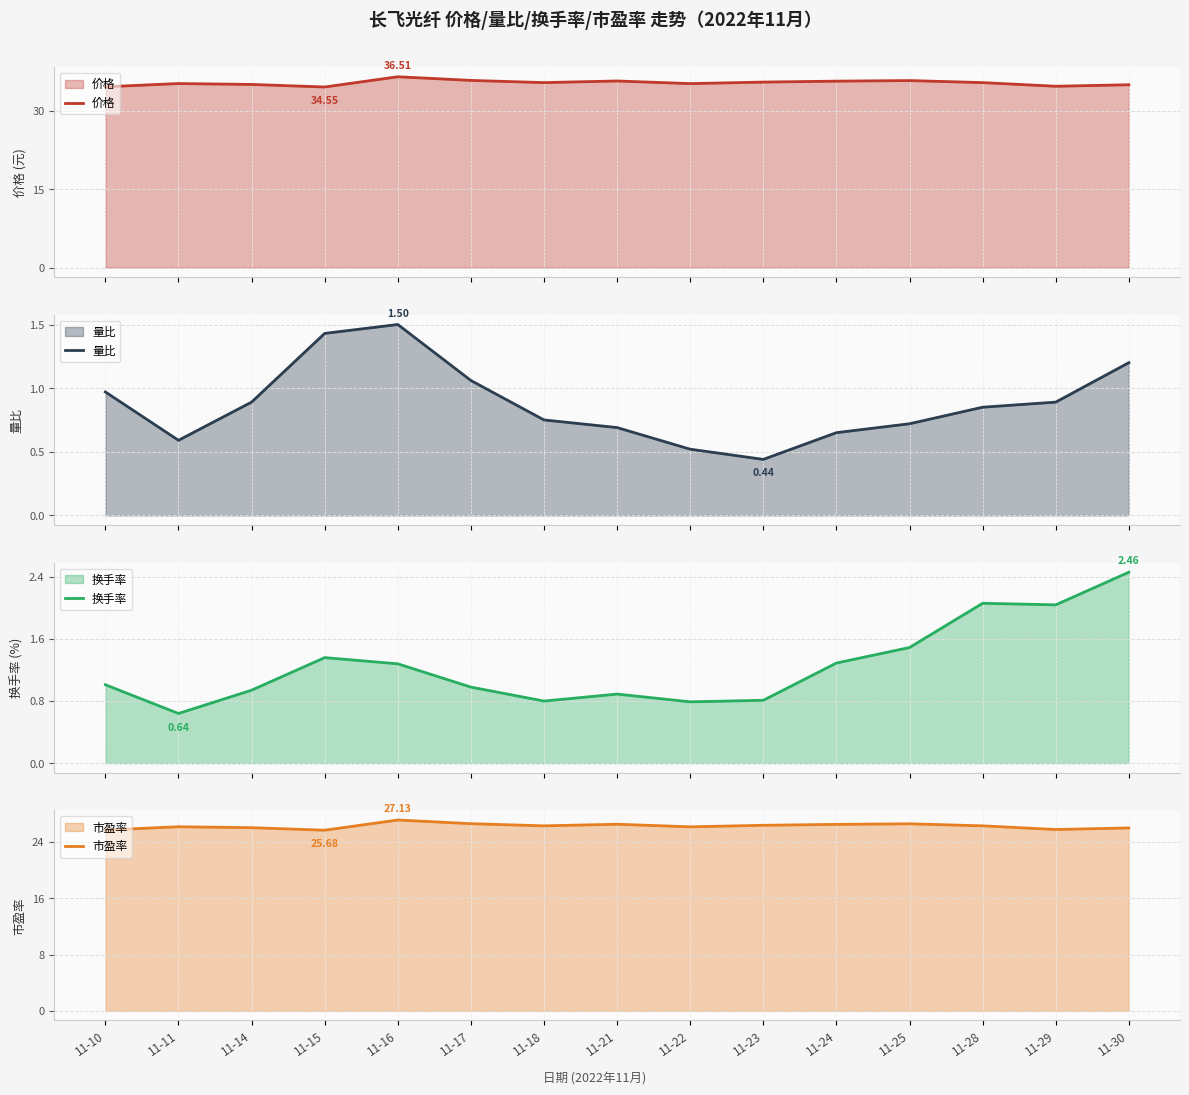

At which category is the sum across all series the highest?

11-16